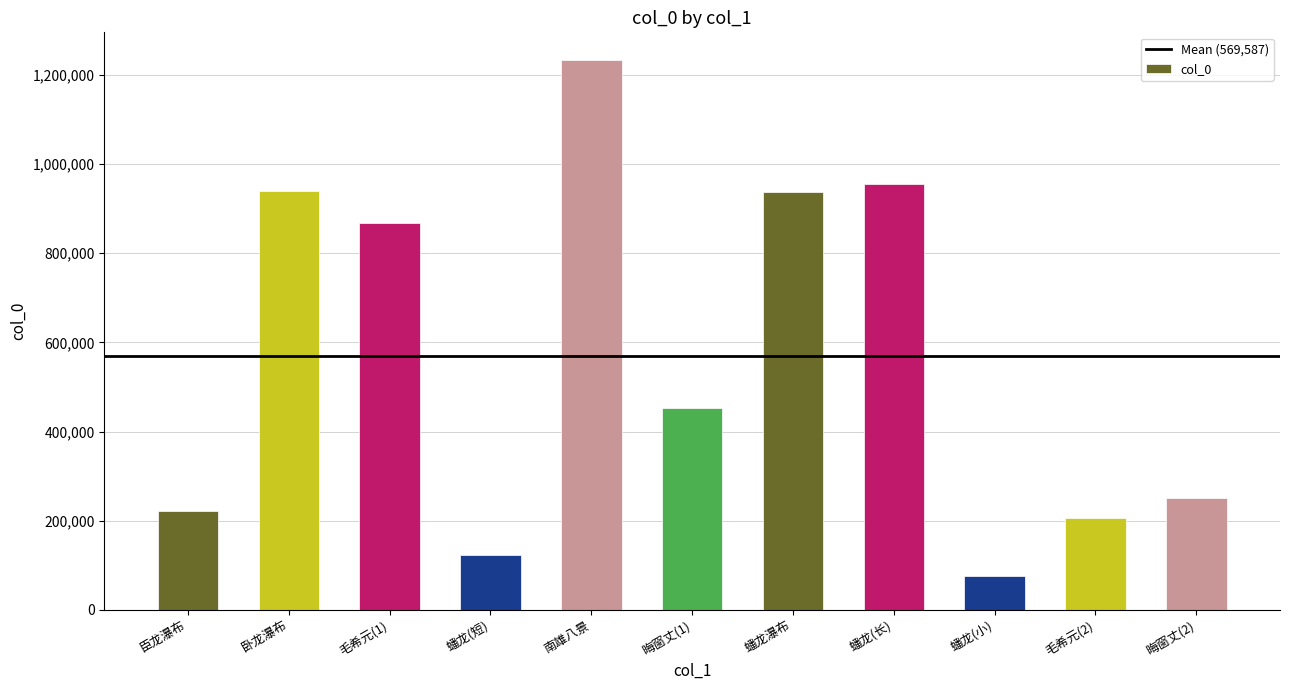

At which category does the chart reach its peak across all series?

南雄八景